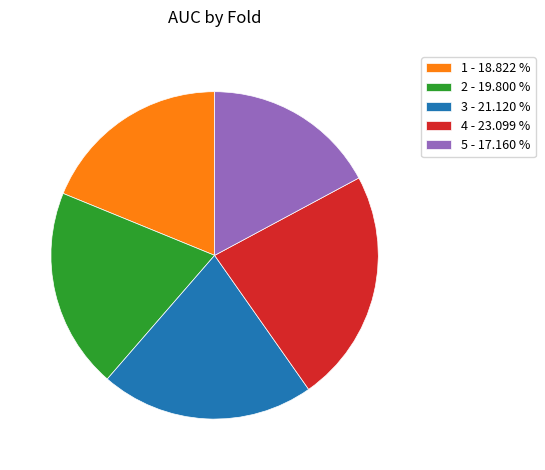

Between 1 - 18.822 % and 3 - 21.120 %, which is larger?

3 - 21.120 %